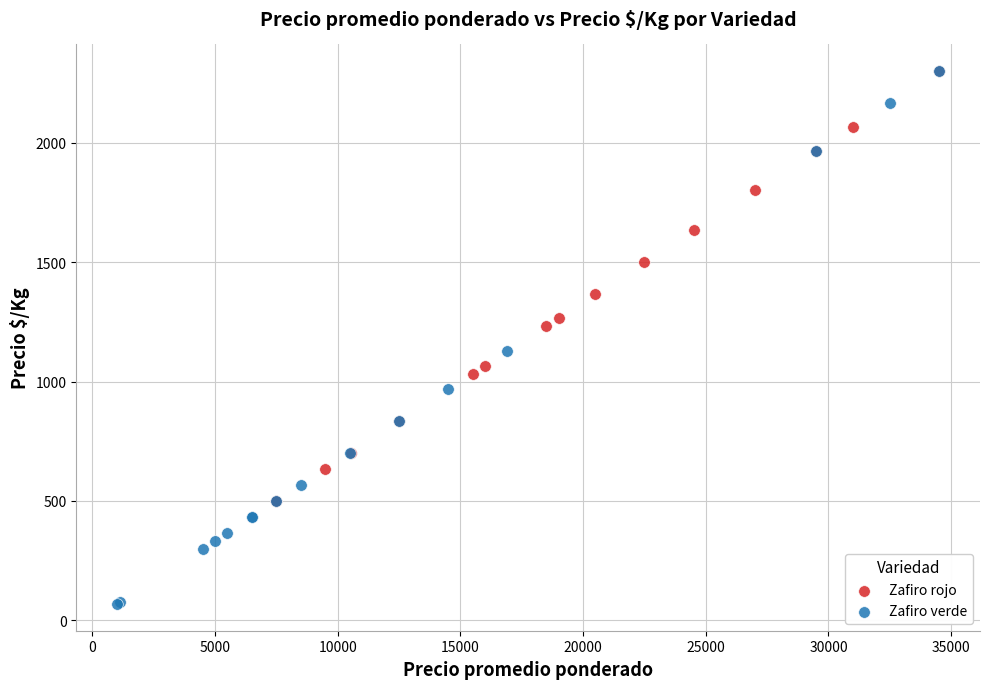

Which series reaches the minimum Y coordinate?

Zafiro verde